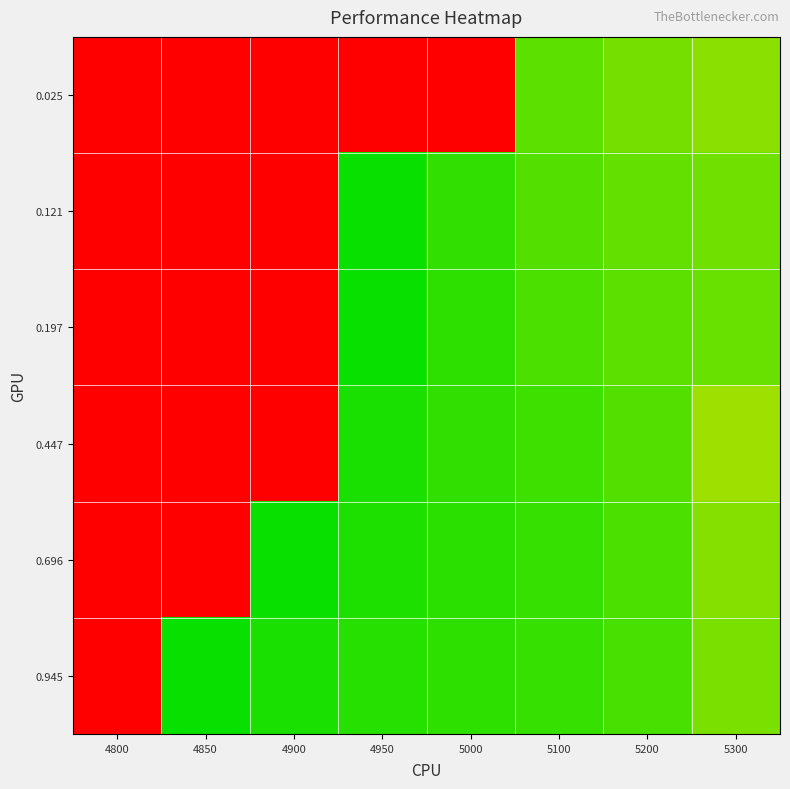

Reading left to right, what are all the values shown in this chart?

0.025: 4800=1.0	4850=1.0	4900=1.0	4950=1.0	5000=1.0	5100=0.1	5200=0.2	5300=0.2
0.121: 4800=1.0	4850=1.0	4900=1.0	4950=0.1	5000=0.1	5100=0.1	5200=0.1	5300=0.2
0.197: 4800=1.0	4850=1.0	4900=1.0	4950=0.1	5000=0.1	5100=0.1	5200=0.1	5300=0.1
0.447: 4800=1.0	4850=1.0	4900=1.0	4950=0.1	5000=0.1	5100=0.1	5200=0.1	5300=0.2
0.696: 4800=1.0	4850=1.0	4900=0.1	4950=0.1	5000=0.1	5100=0.1	5200=0.1	5300=0.2
0.945: 4800=1.0	4850=0.1	4900=0.1	4950=0.1	5000=0.1	5100=0.1	5200=0.1	5300=0.2